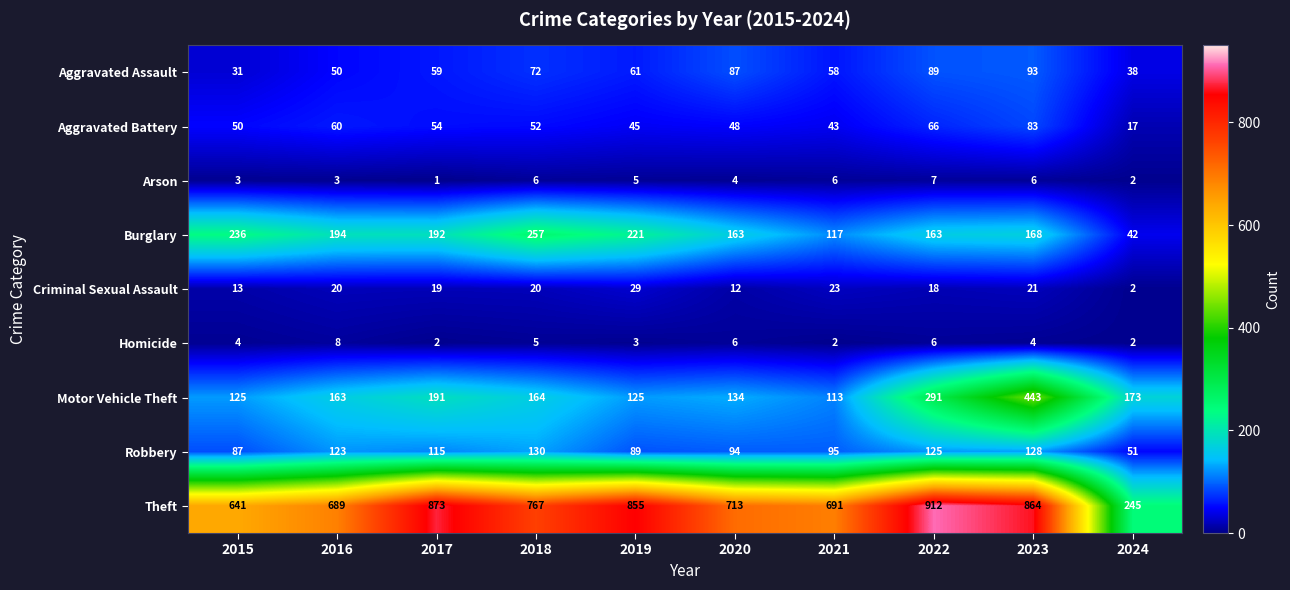

How many data points does each series have?

10